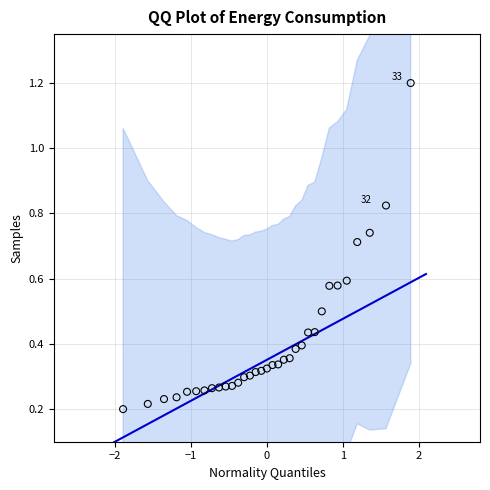

What is the range of Y values (max minus min)?

1.0